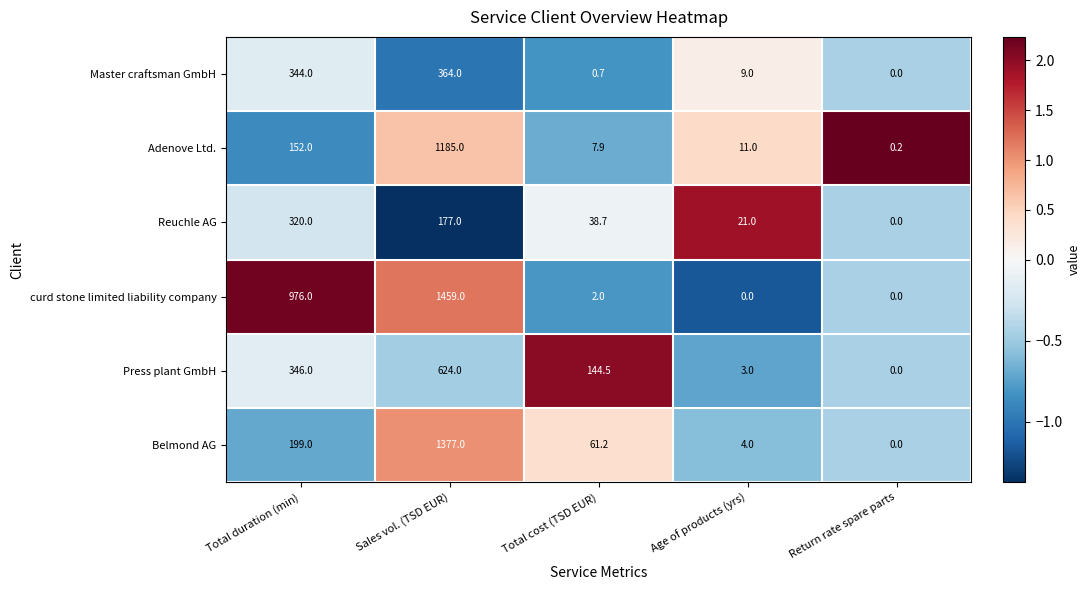

The value of Belmond AG at Return rate spare parts is 0.0. True or false?

True